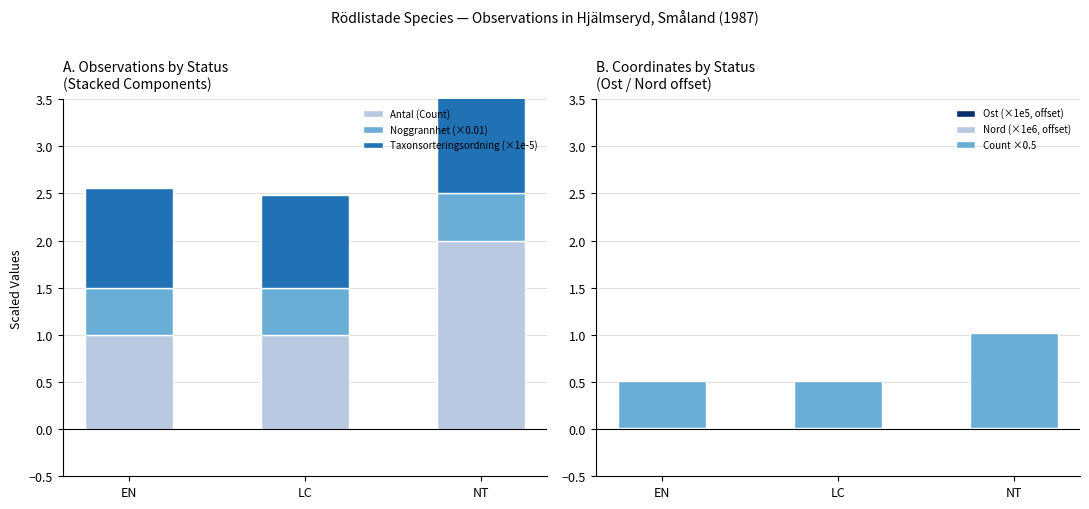

What is the average value of the Count ×0.5 series?

0.7